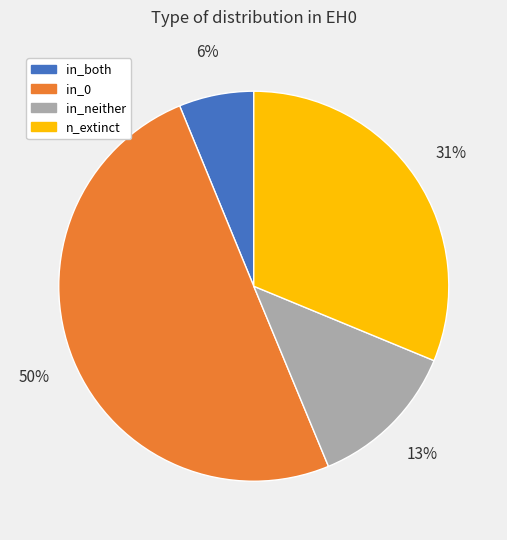

To the nearest percent, what is the difference between the largest and smallest slice percentages?

44%